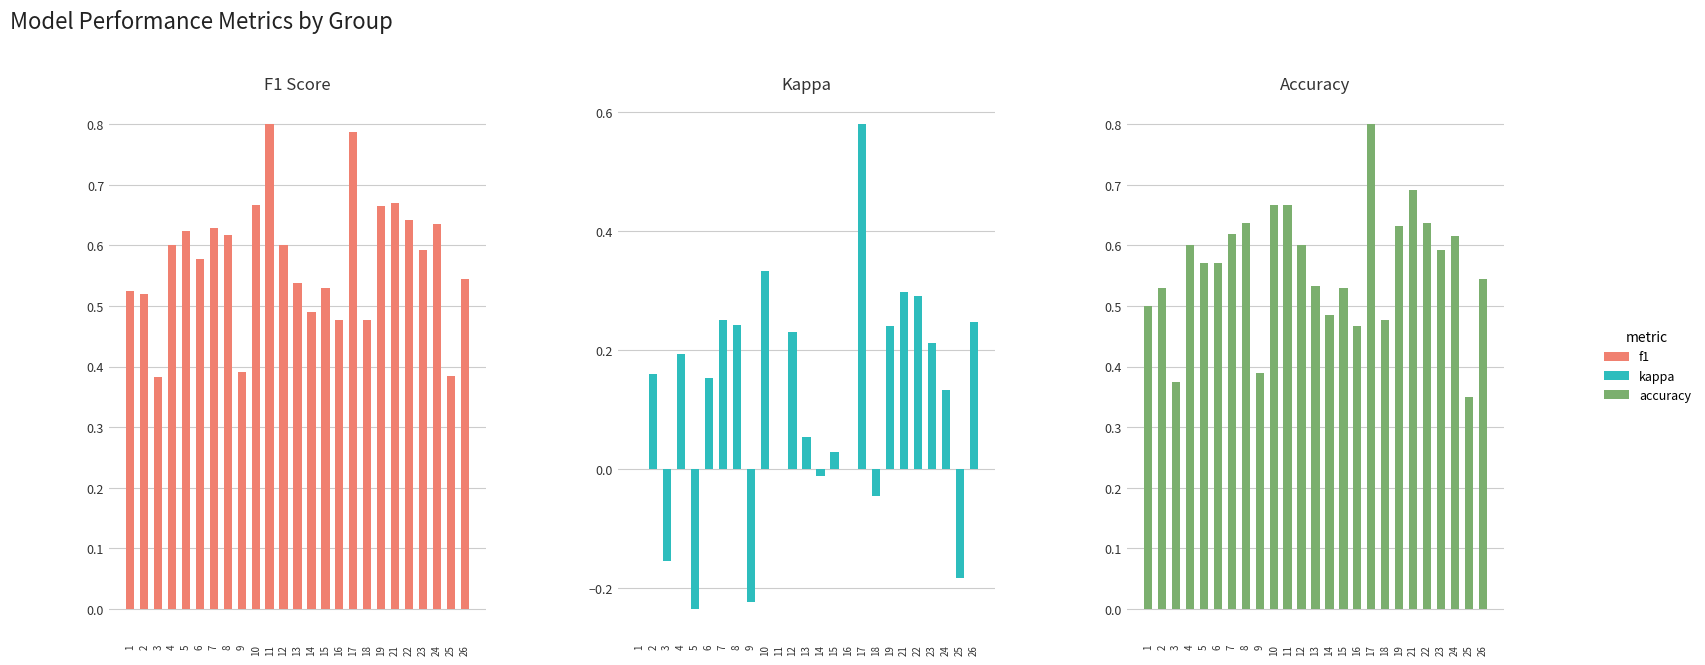

What is the value of the kappa bar at the 8th from the left?

0.2